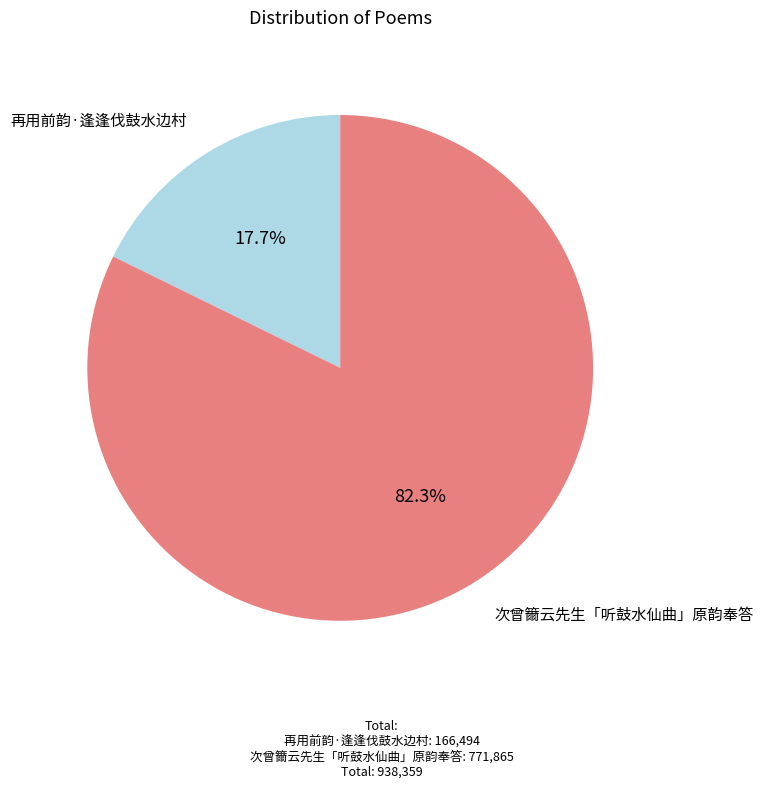

Approximately how many times larger is the value at 再用前韵·逢逢伐鼓水边村 compared to 次曾籋云先生「听鼓水仙曲」原韵奉答?

0.2